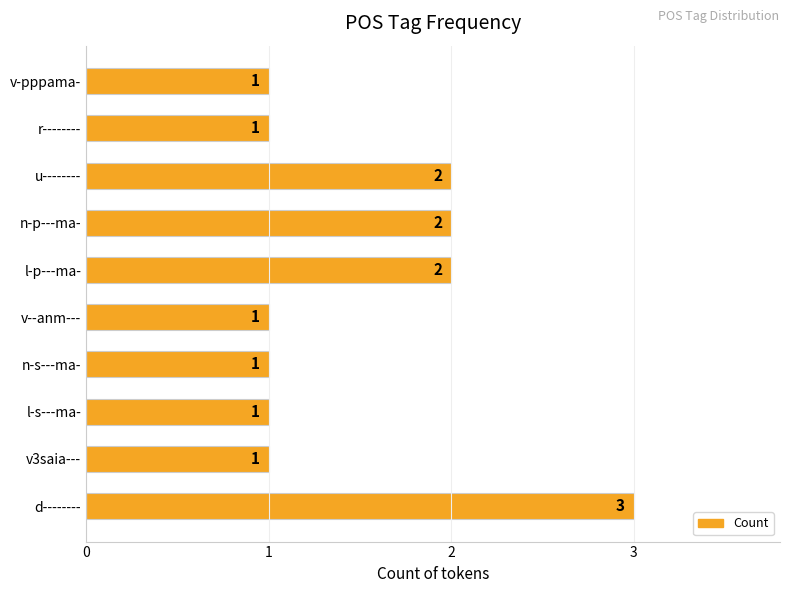

Reading bottom to top, extract all data points from this chart.

3	1	1	1	1	2	2	2	1	1